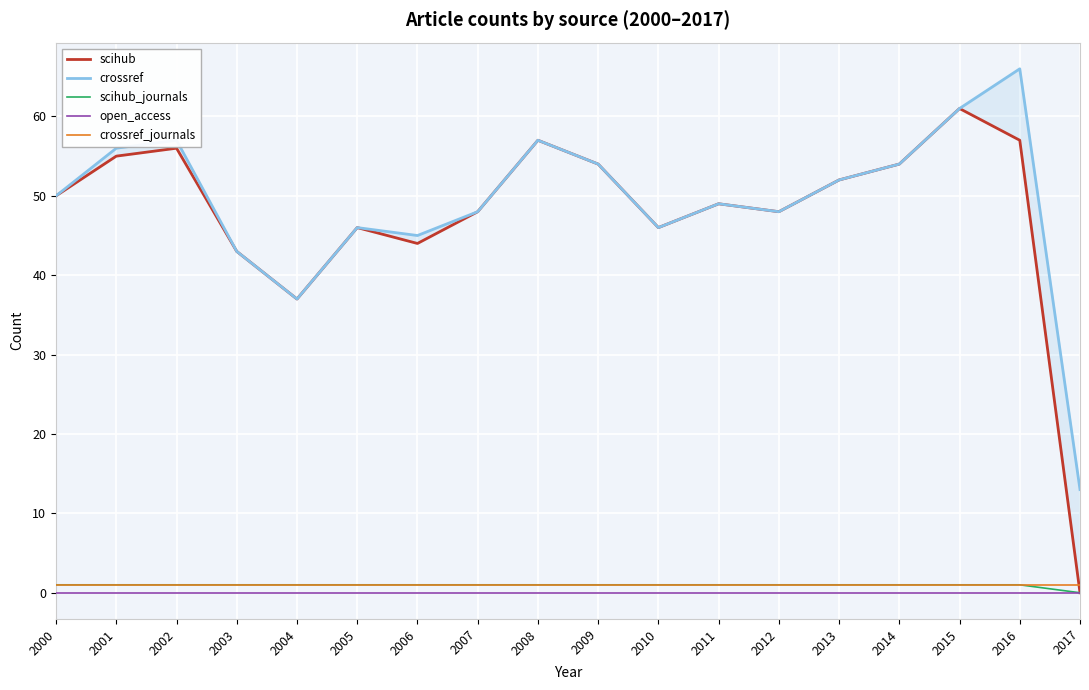

How many values in the scihub series exceed 50?

8